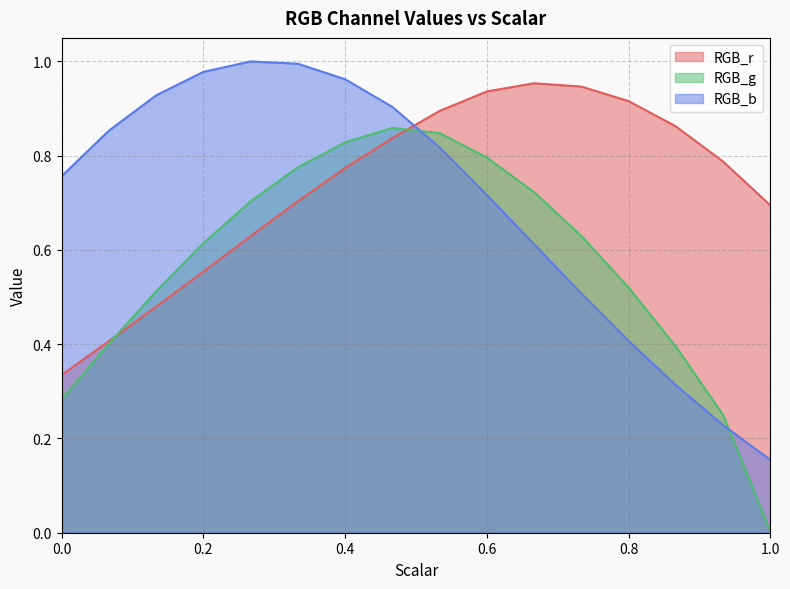

How many times do RGB_b and RGB_g cross each other?

2